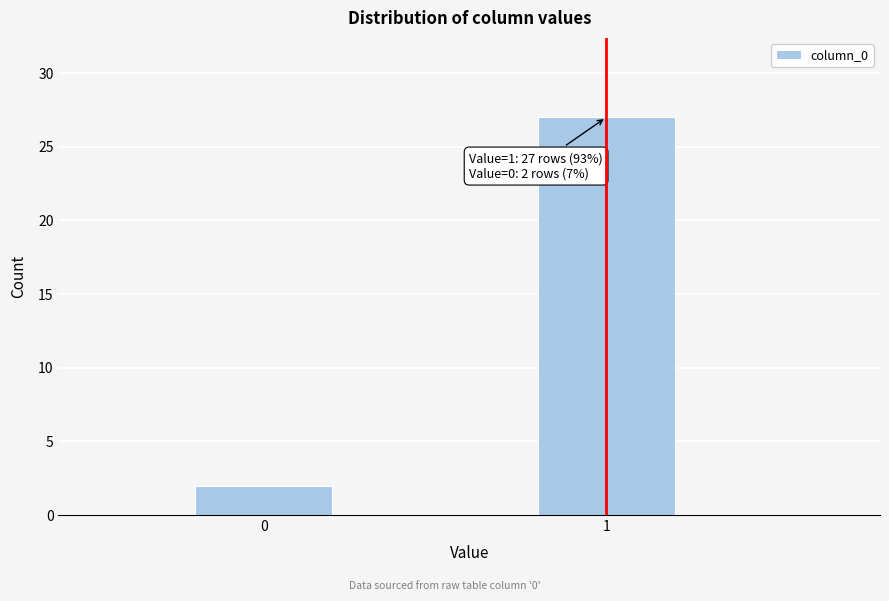

Reading right to left, transcribe all the data shown in this chart.

1=27	0=2